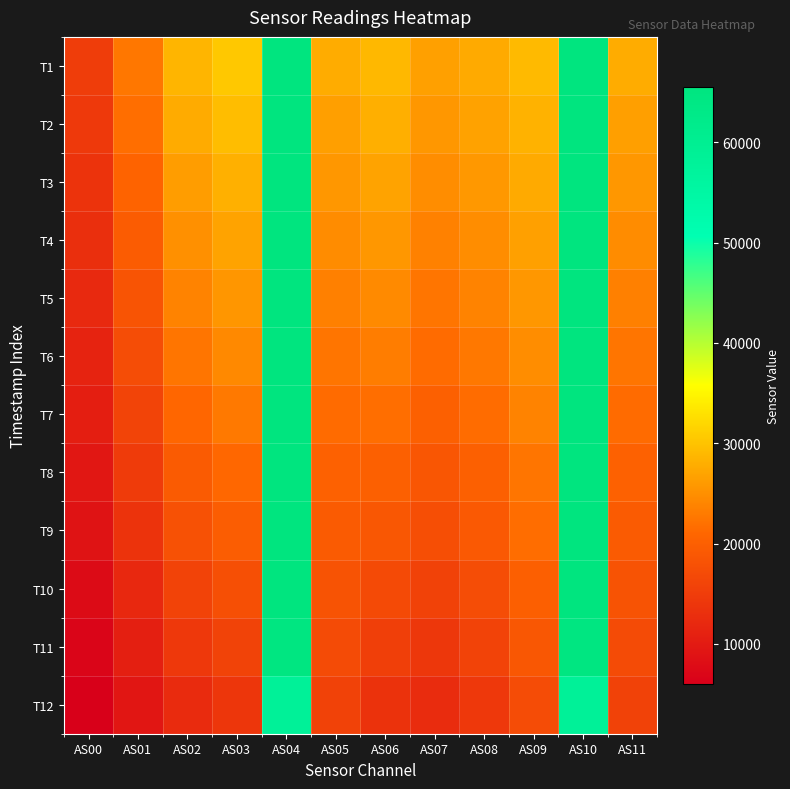

At which category is the sum across all series the highest?

AS04